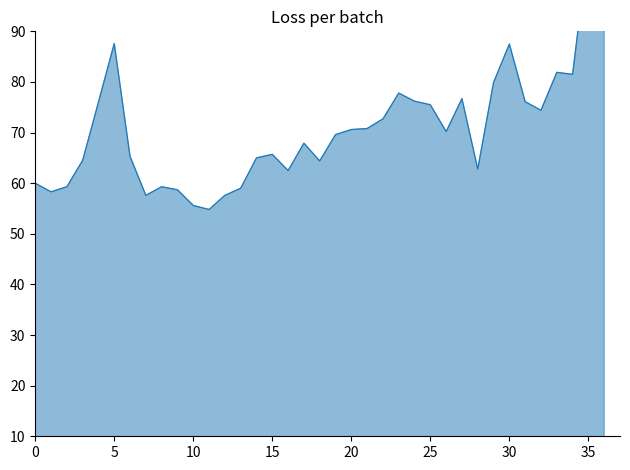

How many lines are shown in the chart?

1